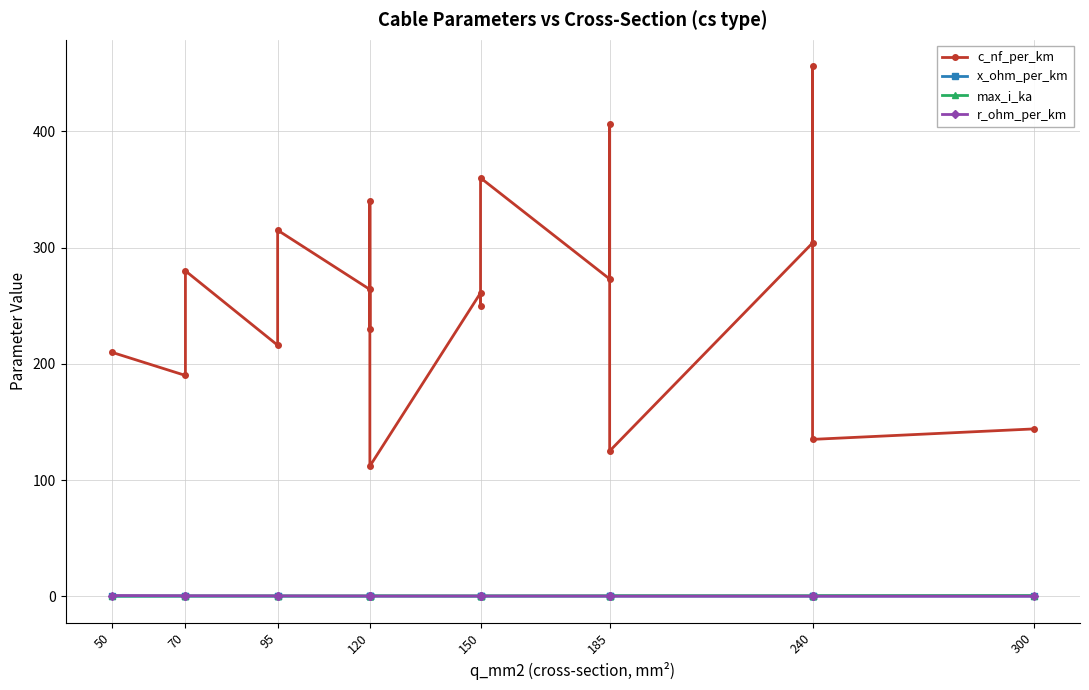

Which series has the widest spread of values?

c_nf_per_km